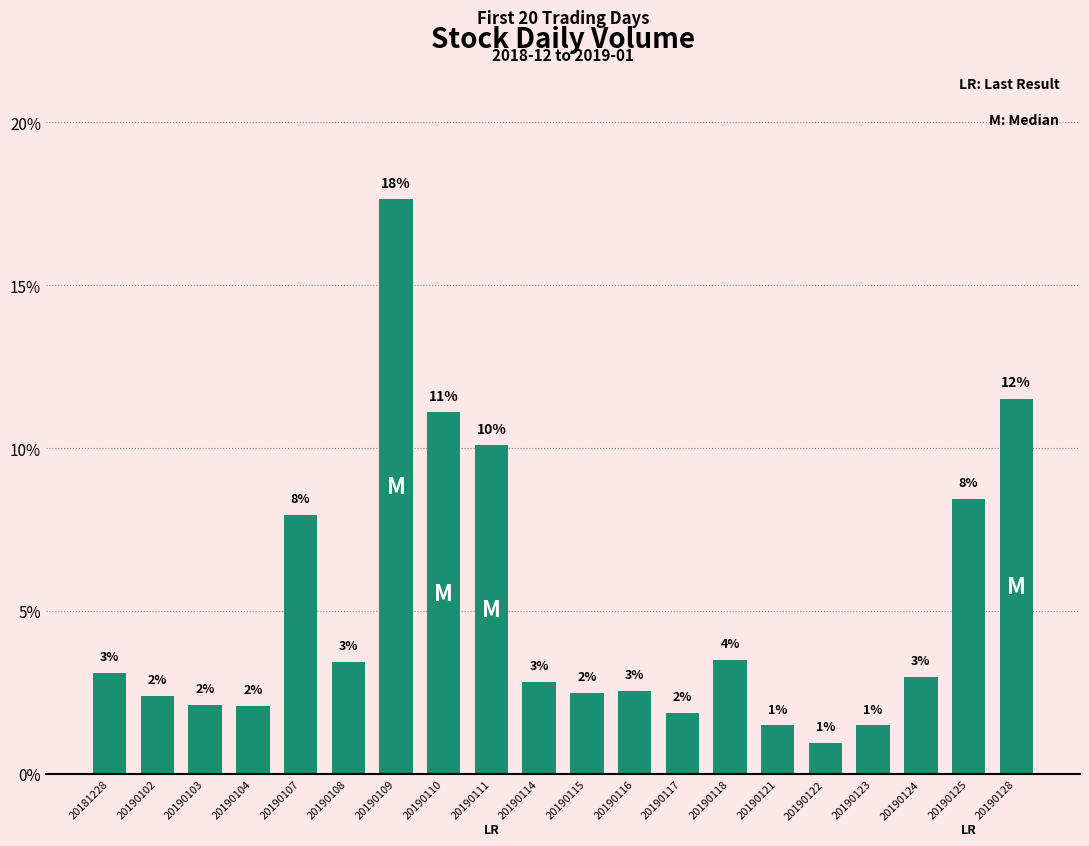

What is the maximum value shown in the chart?

17.6